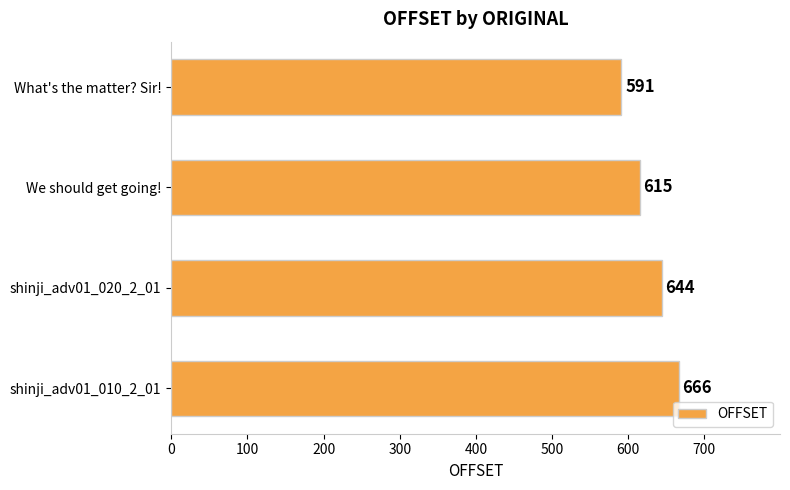

Read the value at We should get going!, to the nearest 5.

615